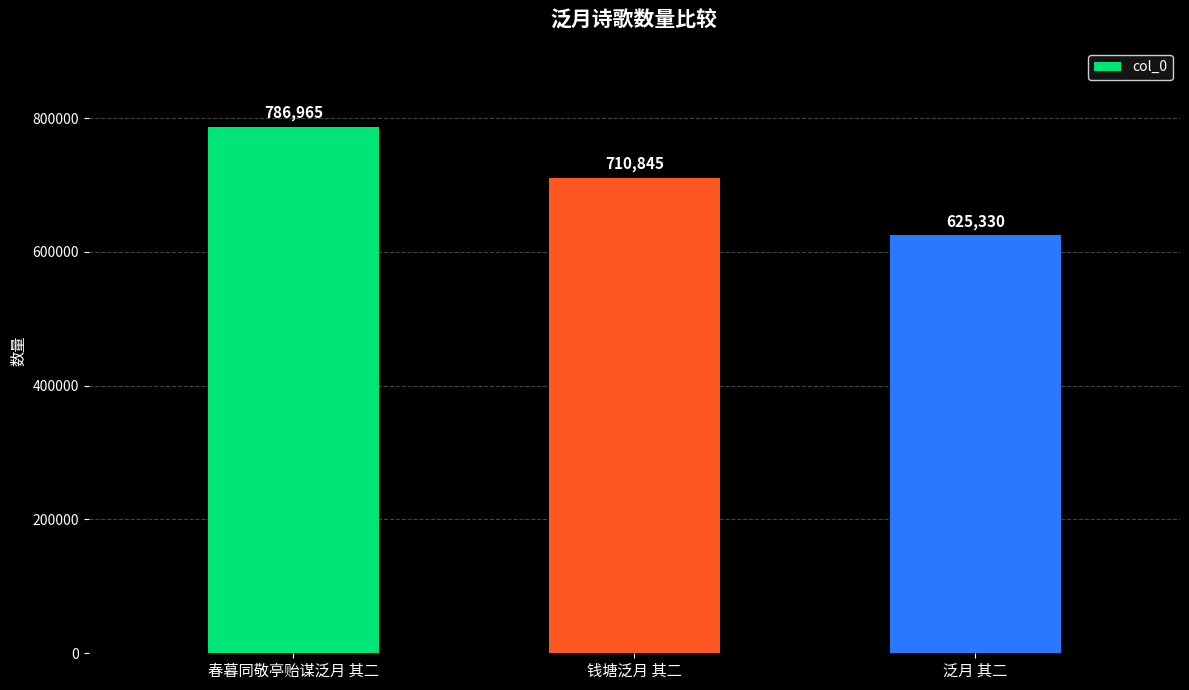

Does the chart contain stacked bars?

No